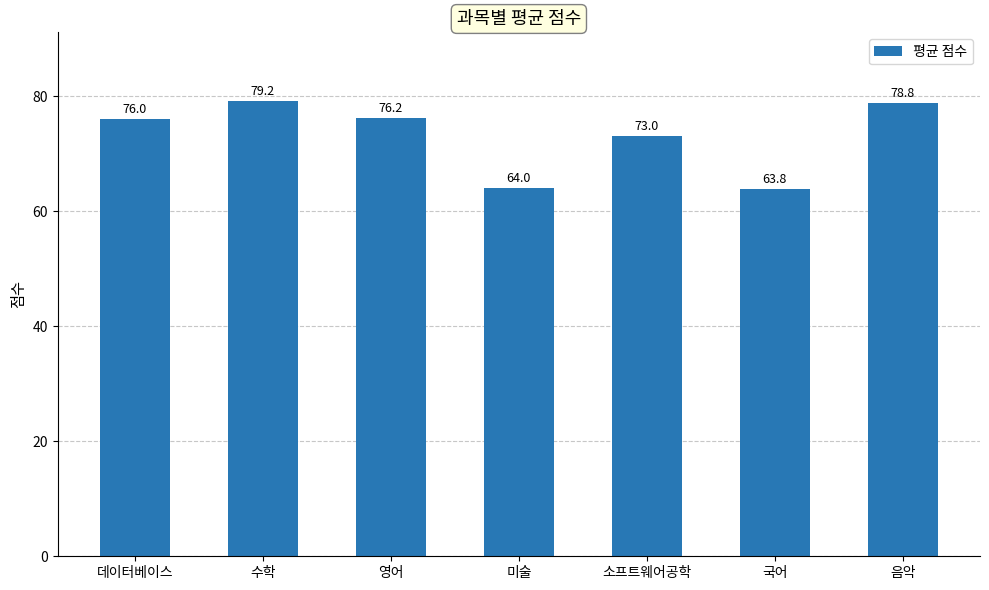

What is the greatest value displayed?

79.2